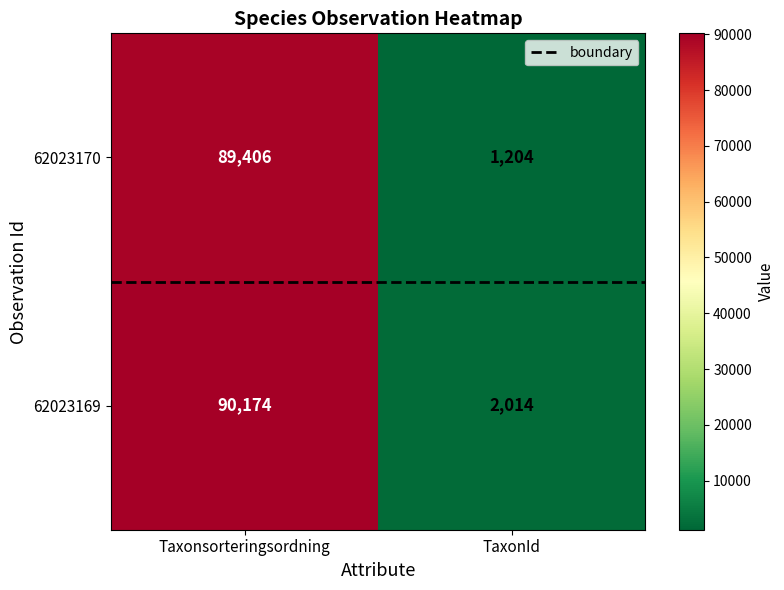

Which series has the widest spread of values?

62023170